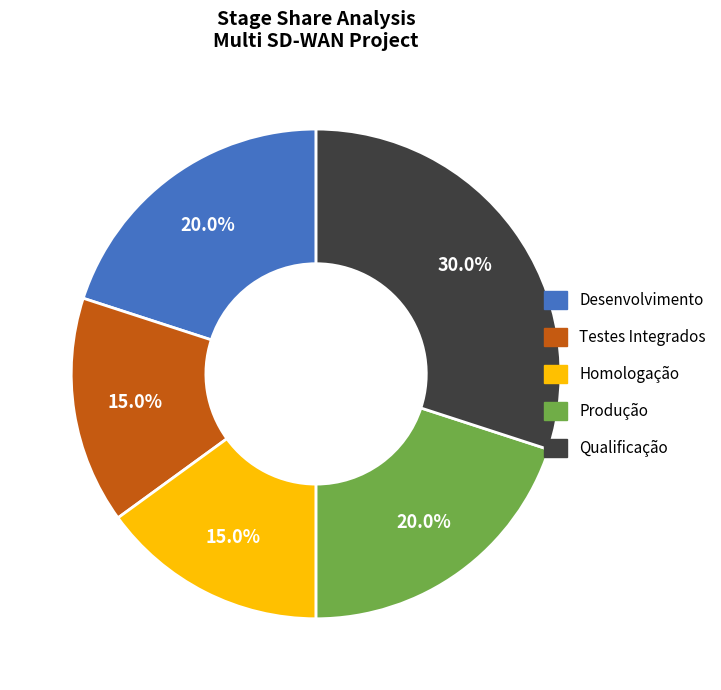

Does any single category account for the majority?

No